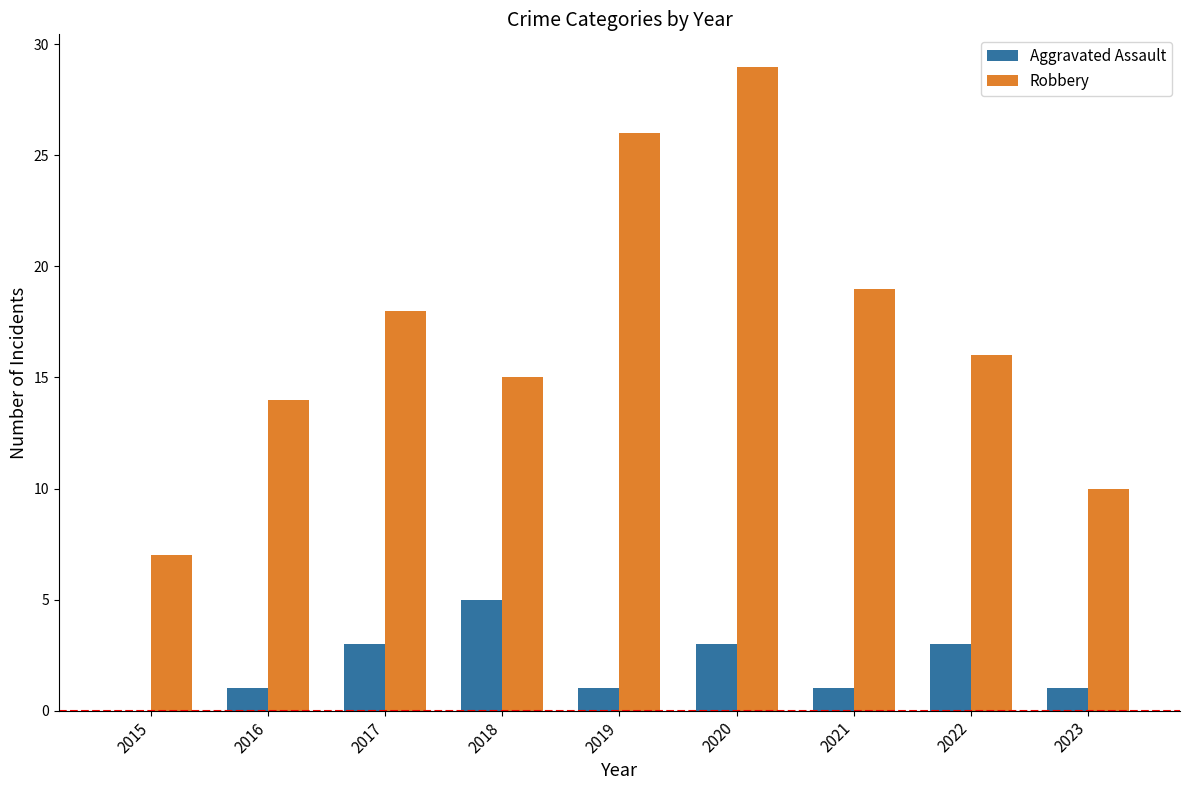

What are all the series names shown in the legend?

Aggravated Assault, Robbery